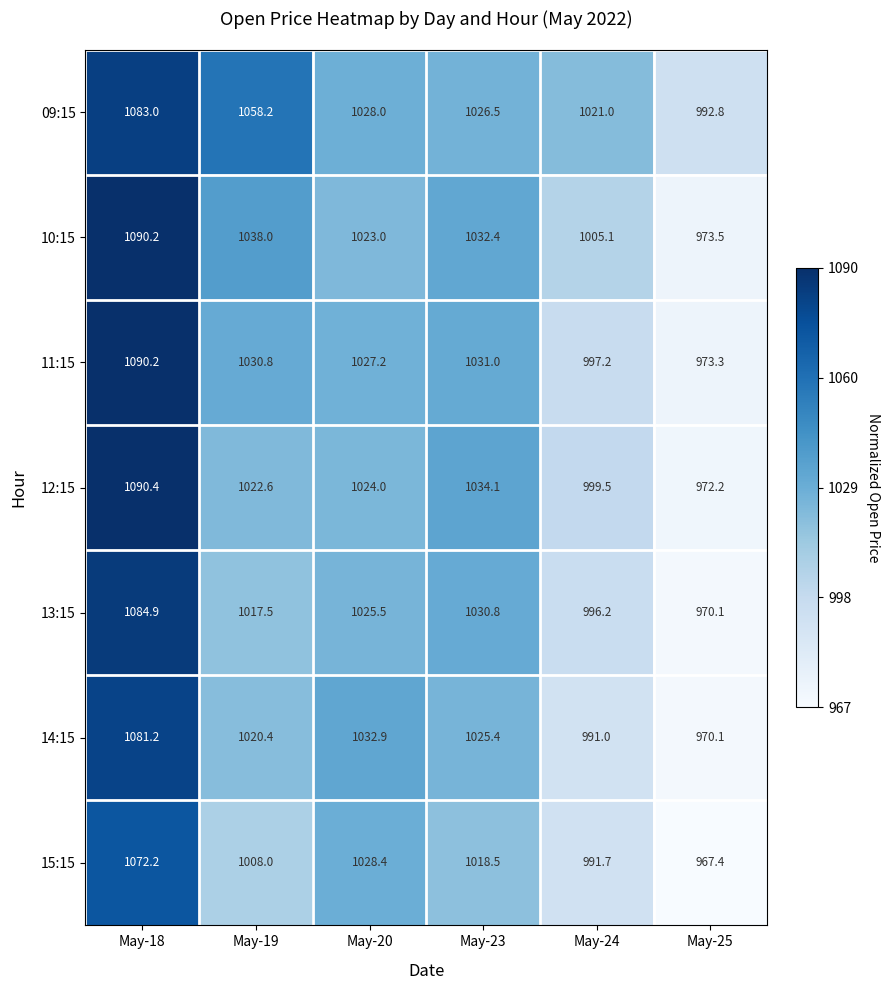

What is the difference between the 12:15 values at May-23 and May-24?

34.6